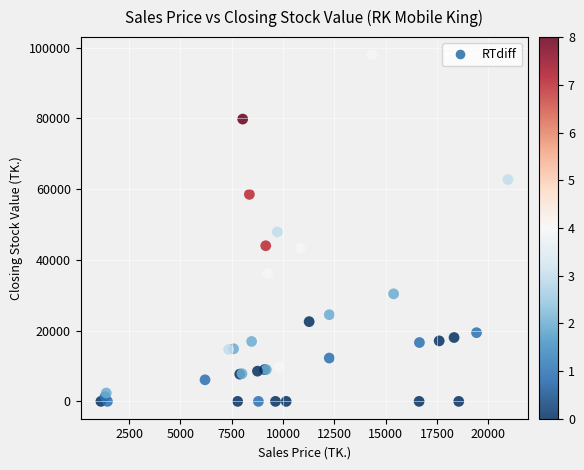

What Y value in the scatter plot is closest to 49035?

47900